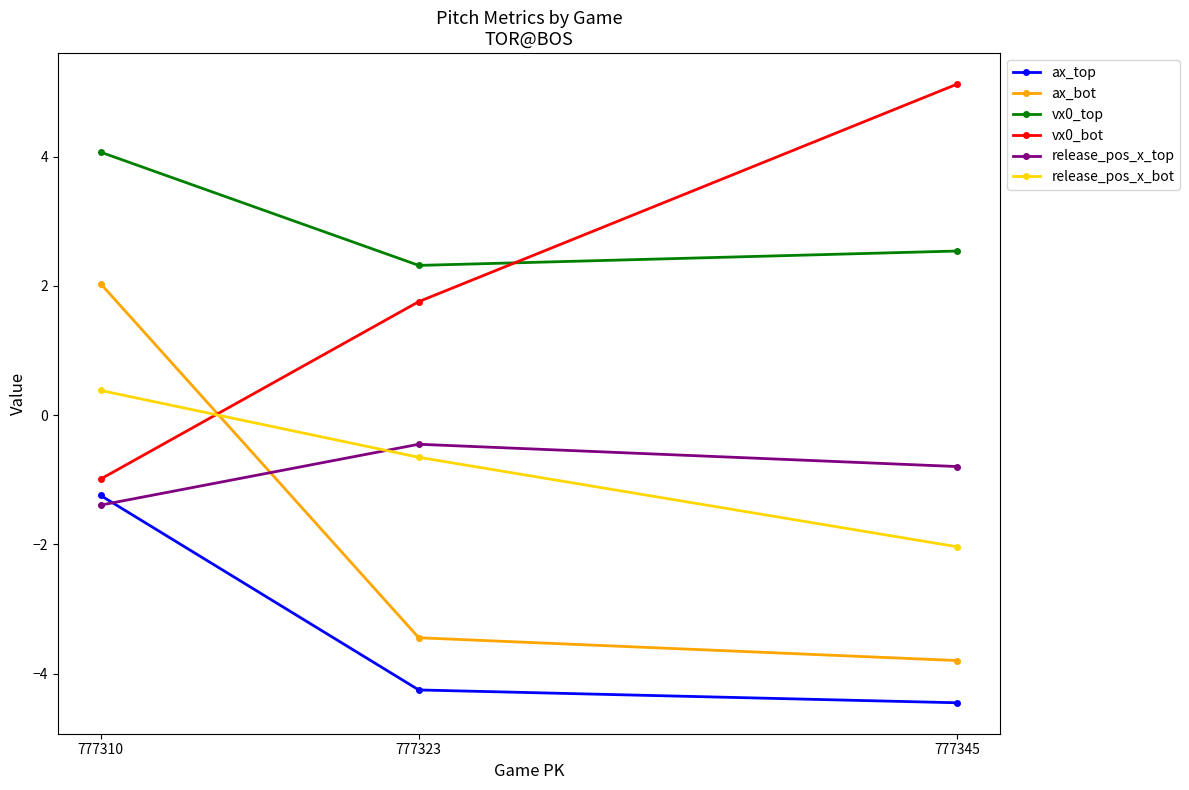

Rank the series by their maximum value, from lowest to highest.

ax_top, release_pos_x_top, release_pos_x_bot, ax_bot, vx0_top, vx0_bot